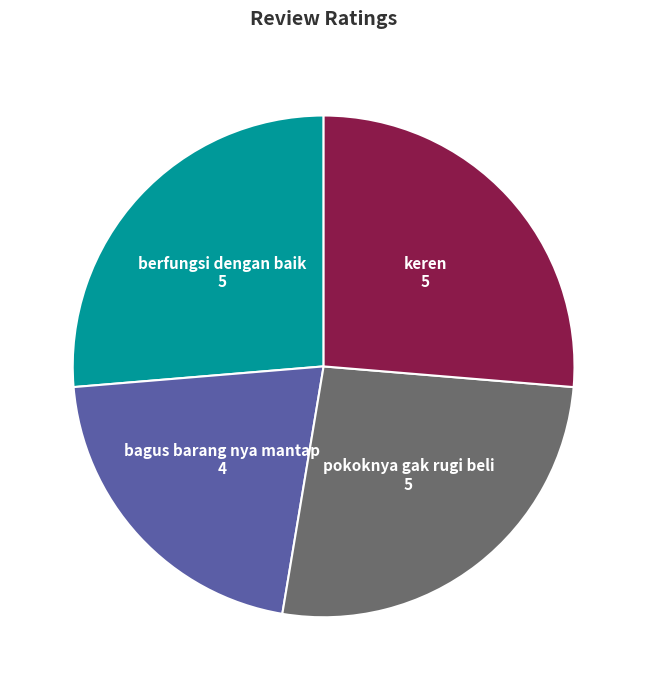

How many segments does this pie chart have?

4